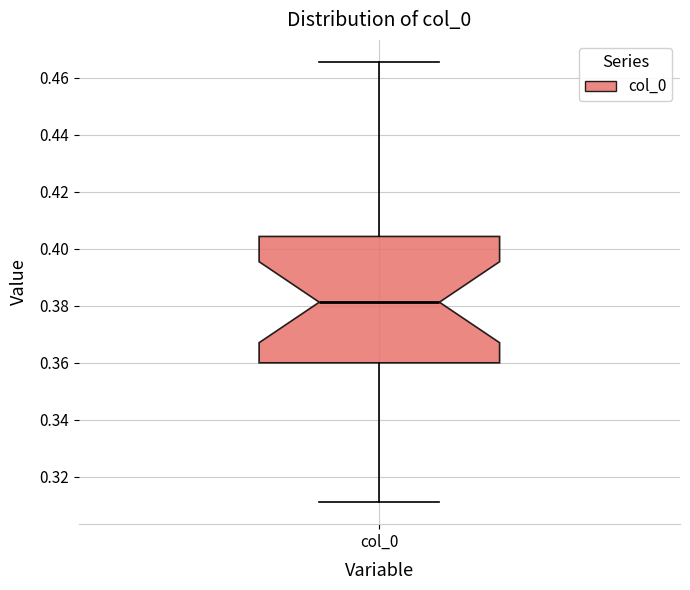

Where does the upper whisker of the box for col_0 end on the y-axis? The values are not printed on the chart, so give them approximately, as read against the axis.

0.466